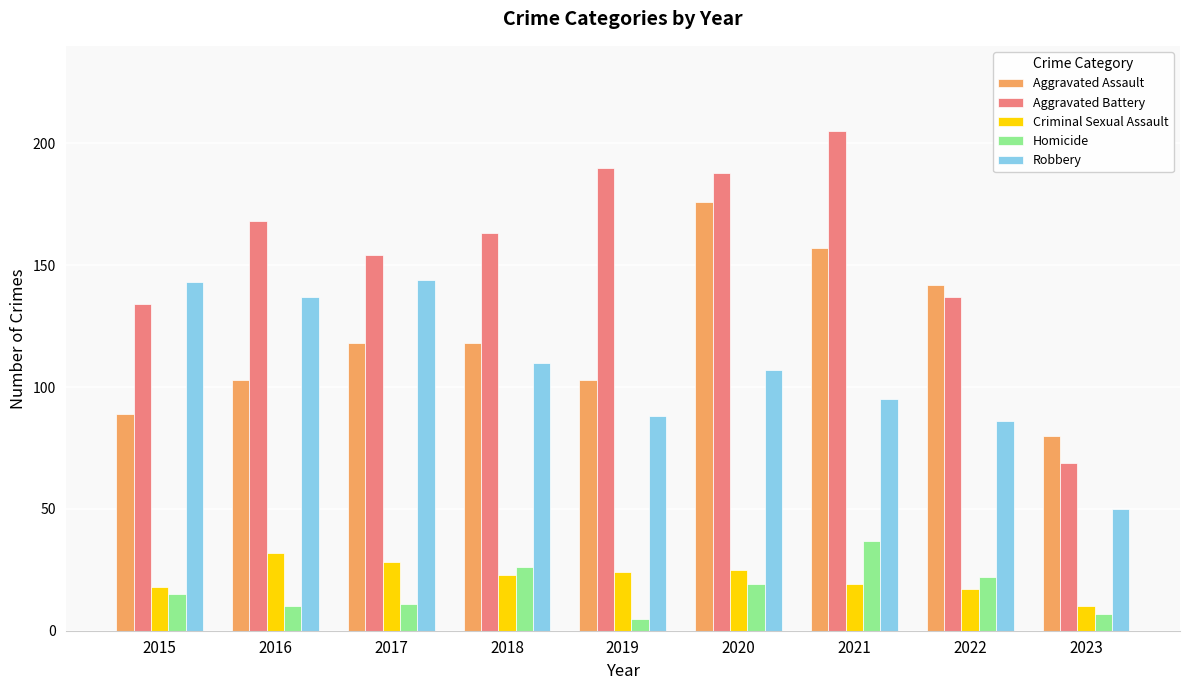

What is the smallest value displayed?

5